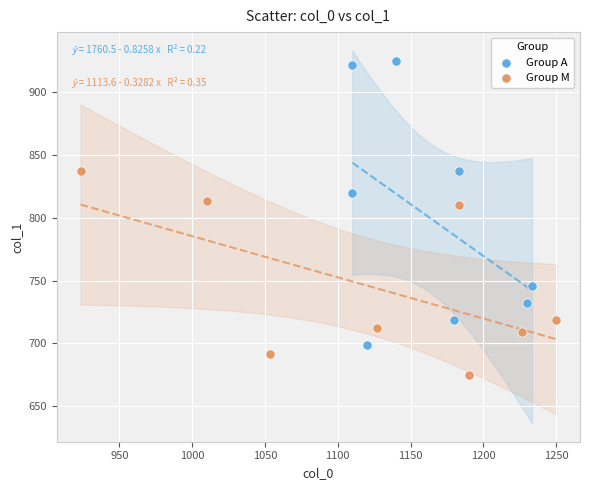

Which series reaches the minimum Y coordinate?

Group M